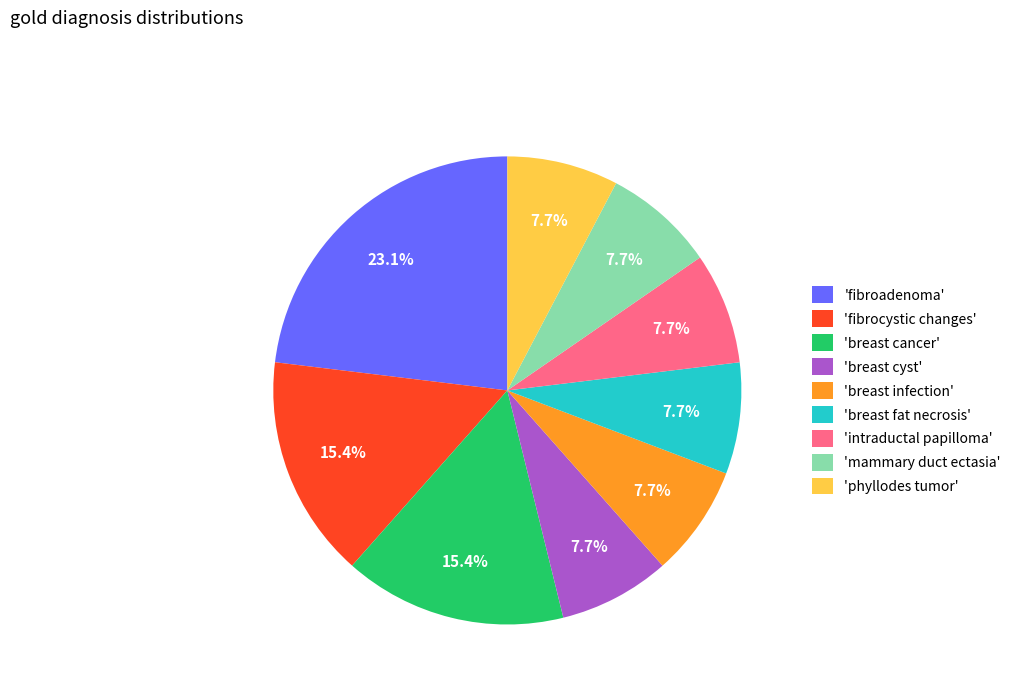

What percentage is NOT represented by 'mammary duct ectasia'?

92.3%